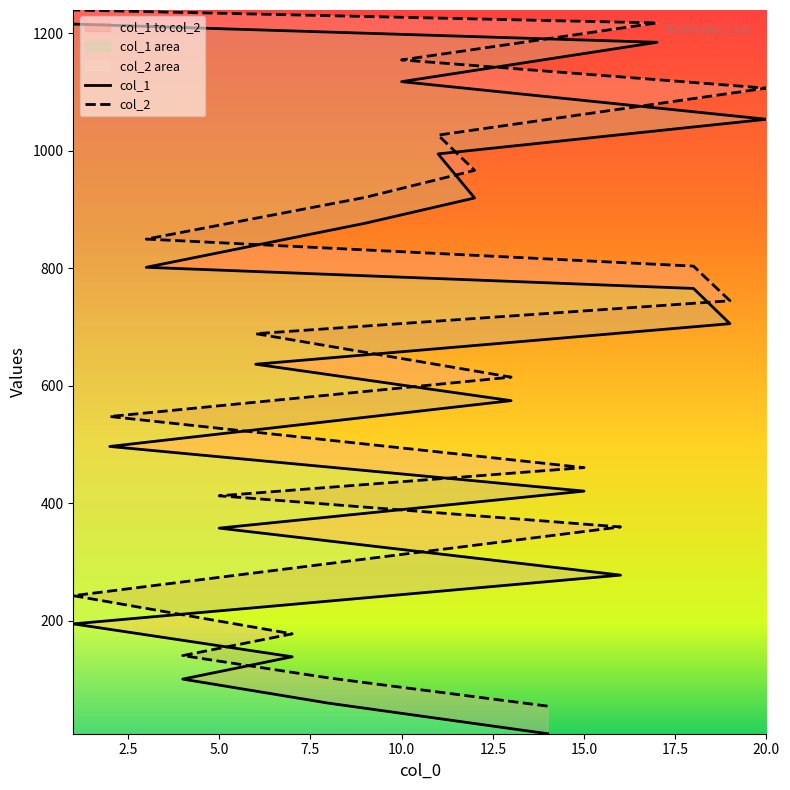

List the series in order of their overall mean, lowest first.

col_1, col_2